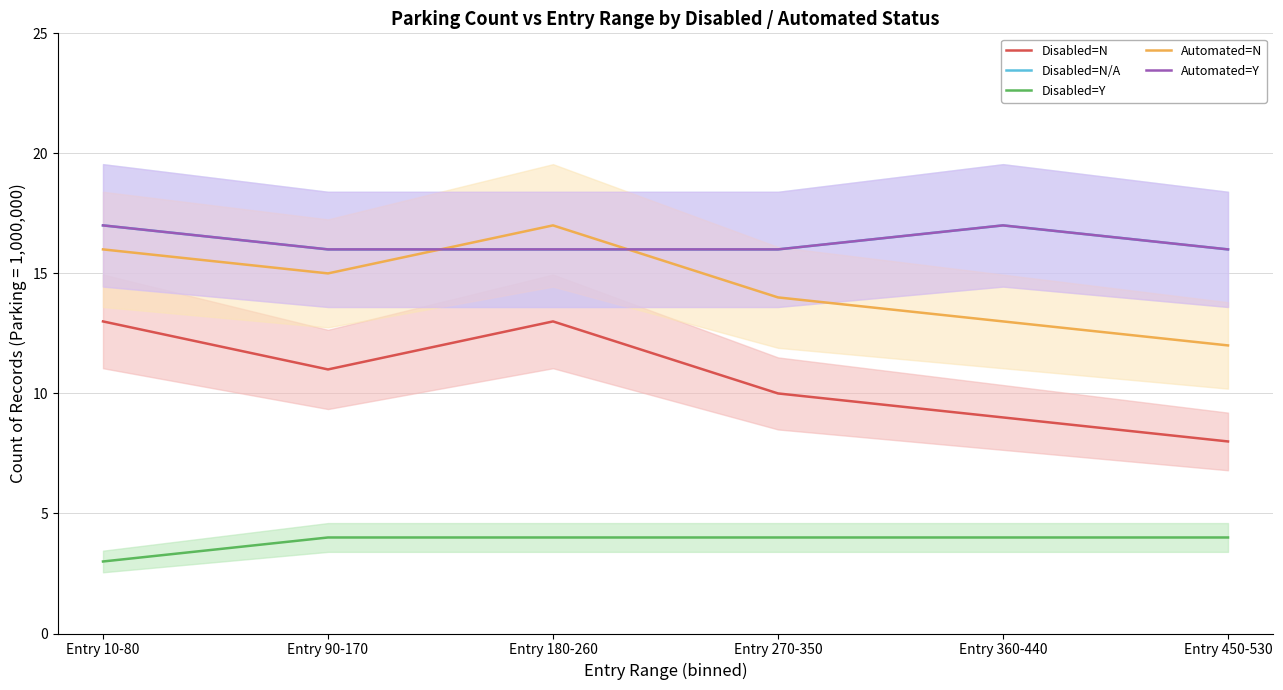

What are all the series names shown in the legend?

Disabled=N, Disabled=N/A, Disabled=Y, Automated=N, Automated=Y